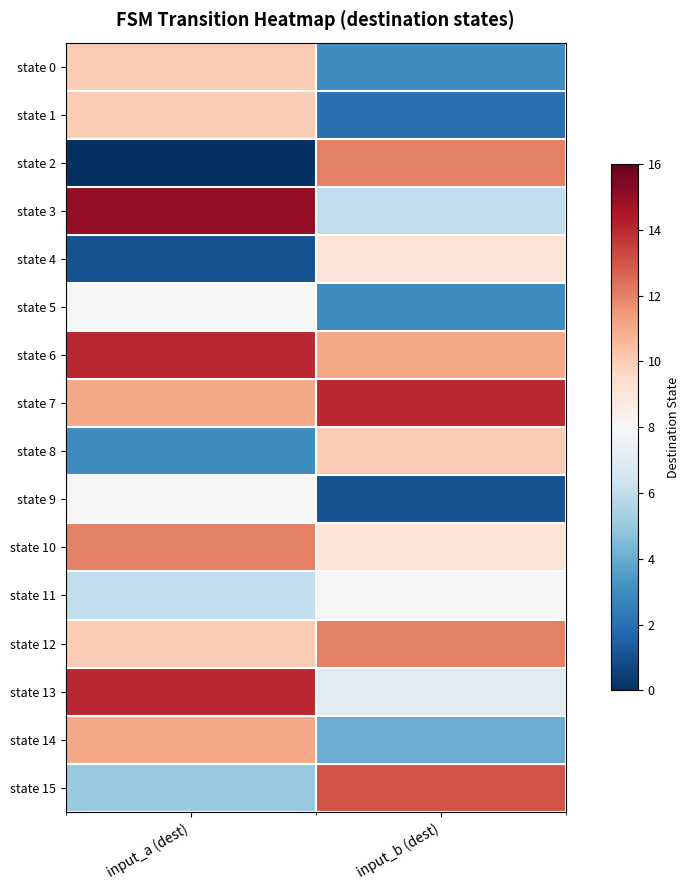

Which series has the widest spread of values?

state 2